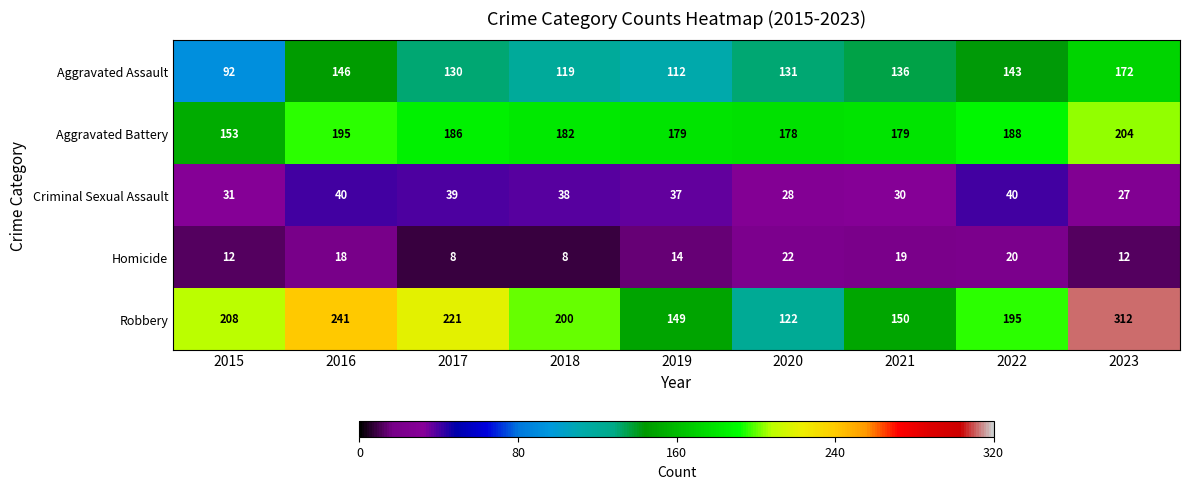

What is the difference between the second highest and minimum values in the Robbery series?

119